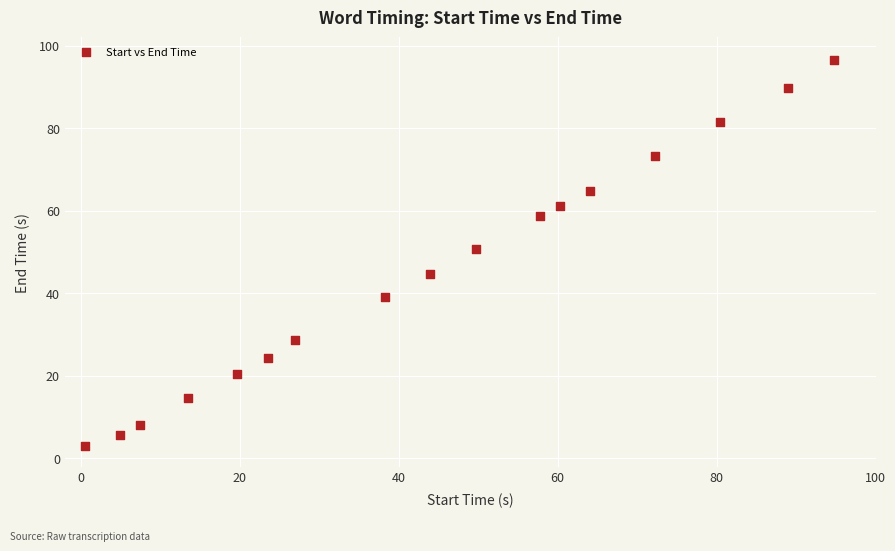

What is the range of Y values (max minus min)?

93.6